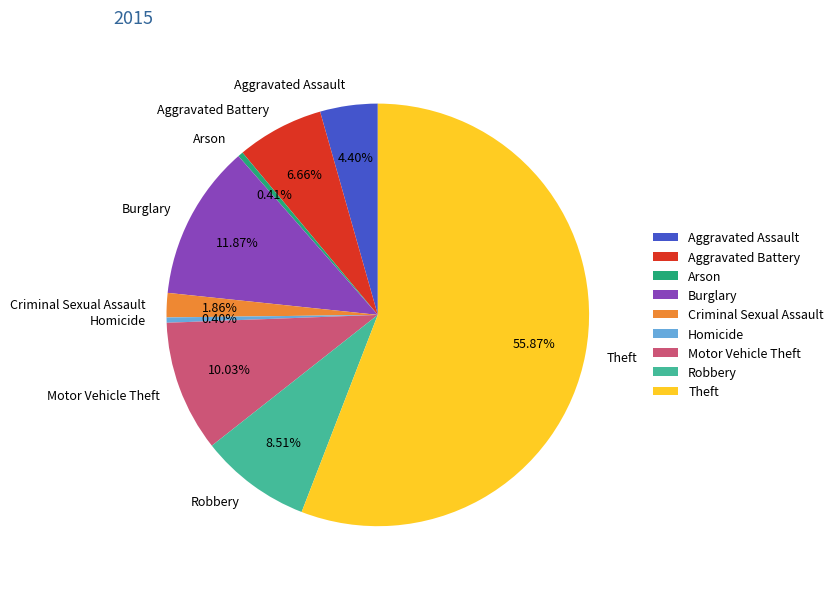

Is there a majority slice in this chart?

Yes